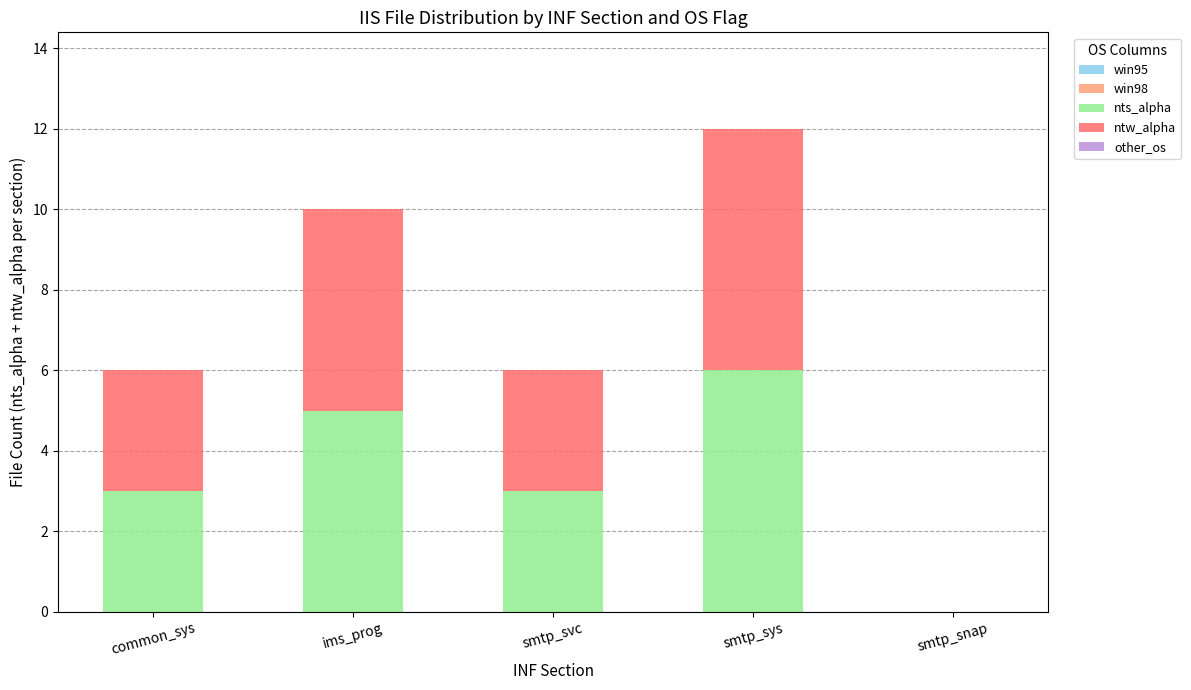

The nts_alpha series shows 2 at common_sys. True or false?

False